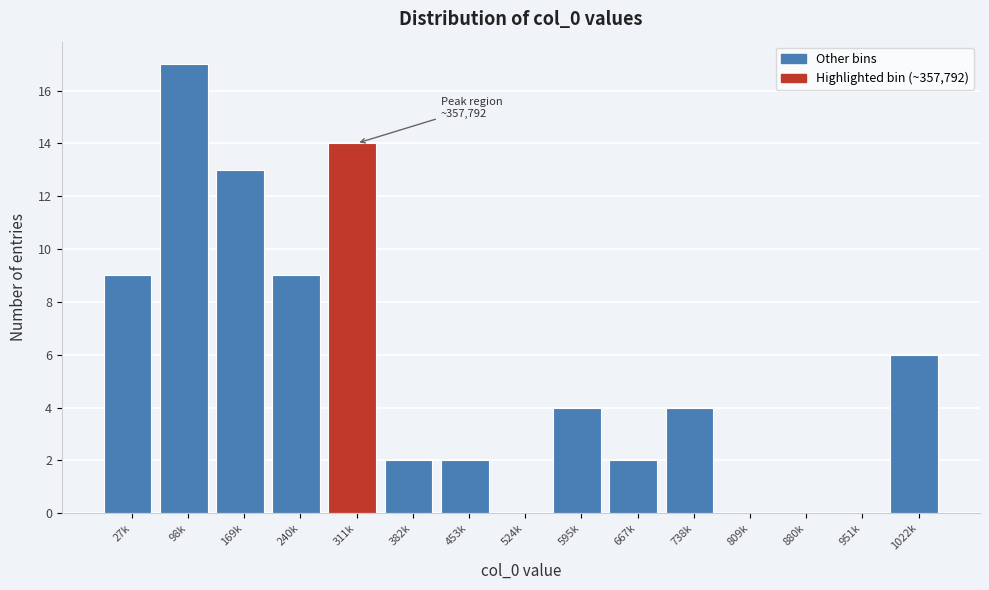

Reading right to left, transcribe all the data shown in this chart.

1022k=6	951k=0	880k=0	809k=0	738k=4	667k=2	595k=4	524k=0	453k=2	382k=2	311k=14	240k=9	169k=13	98k=17	27k=9